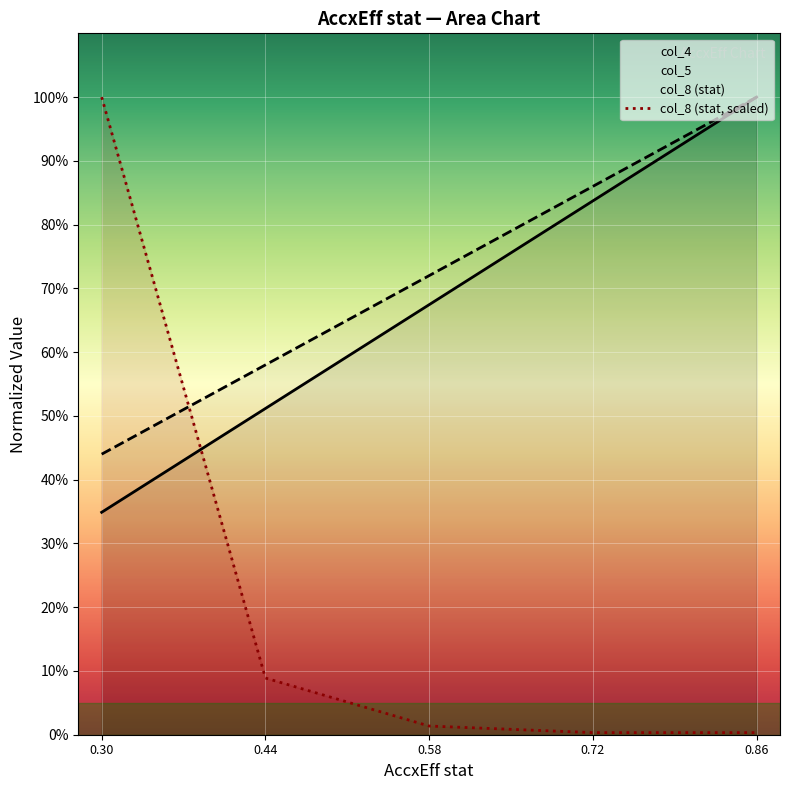

What is the difference between the highest and lowest values at 0.44?

0.5